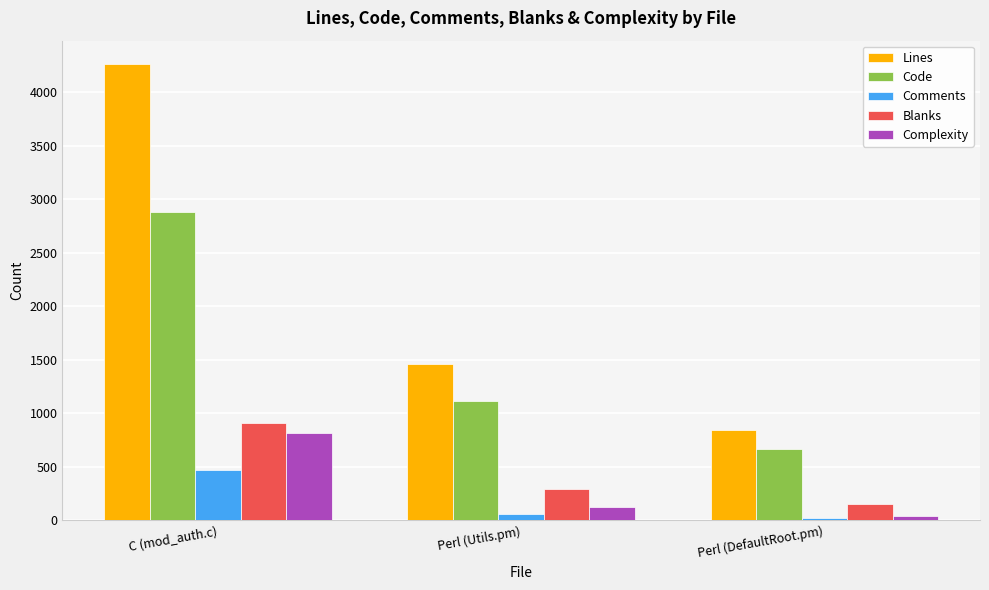

Rank the series by their maximum value, from lowest to highest.

Comments, Complexity, Blanks, Code, Lines